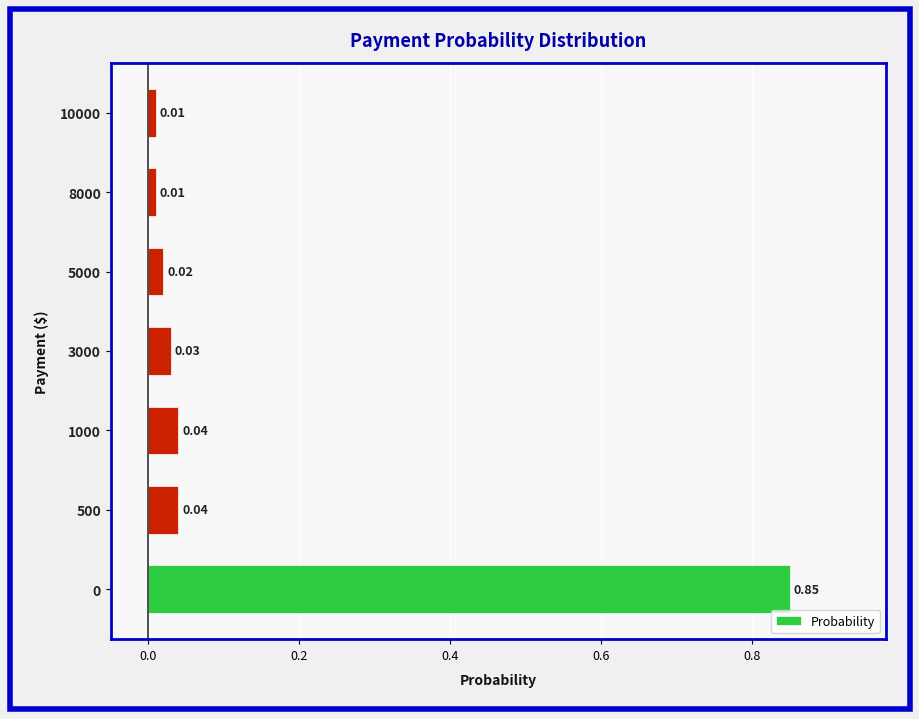

What is the sum of all values?

1.0